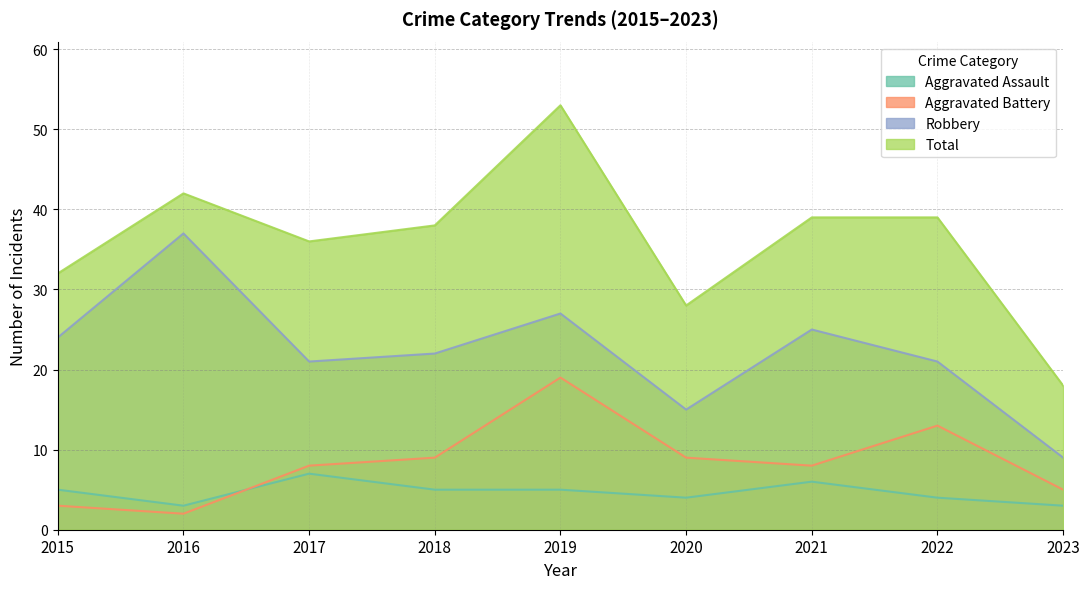

What is the minimum value for Robbery?

9